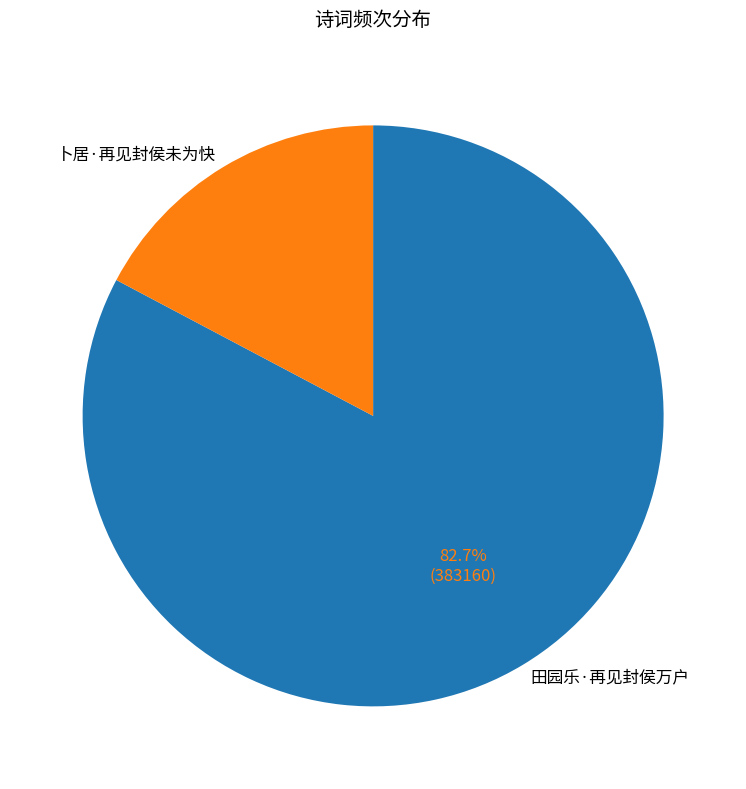

What is the majority slice?

田园乐·再见封侯万户